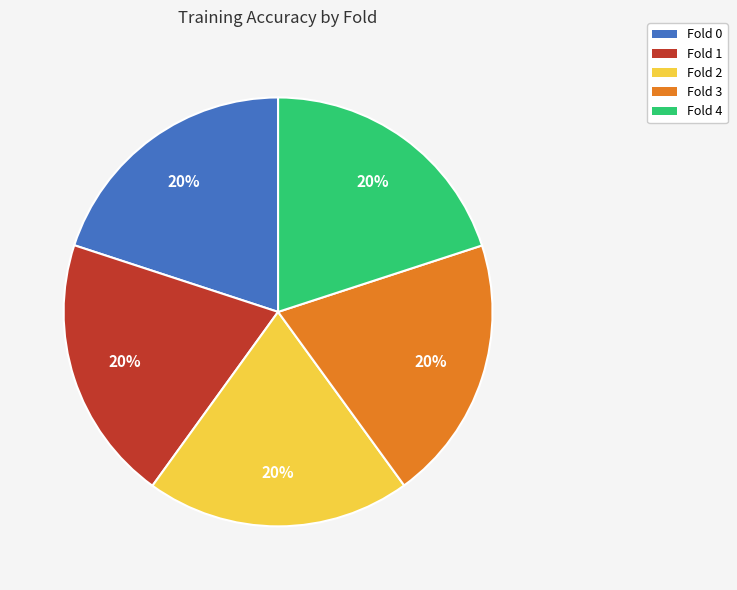

How many slices are in this pie chart?

5